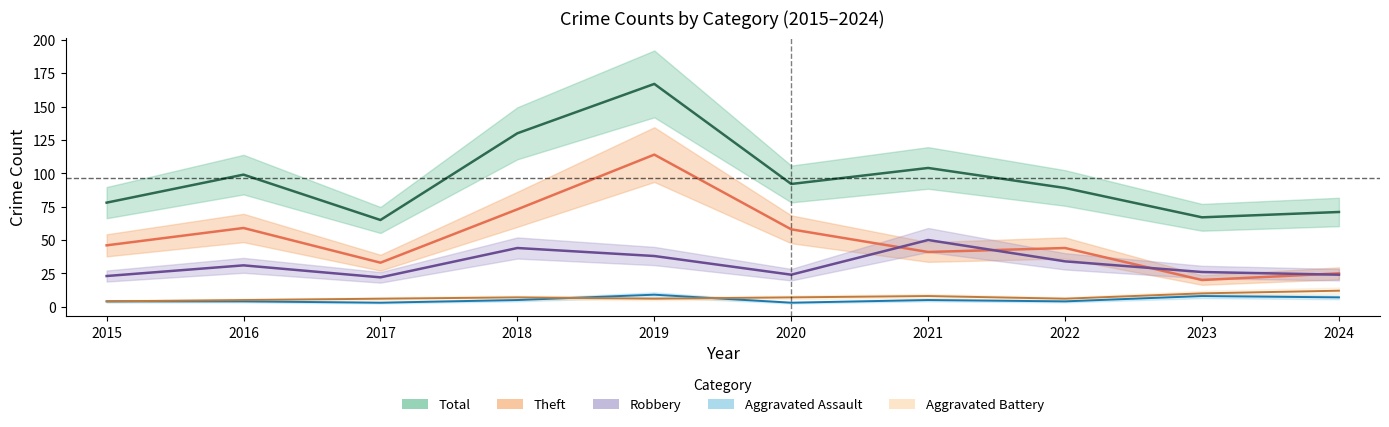

Reading right to left, transcribe all the data shown in this chart.

Total: 71	67	89	104	92	167	130	65	99	78
Theft: 25	20	44	41	58	114	73	33	59	46
Robbery: 24	26	34	50	24	38	44	22	31	23
Aggravated Assault: 7	8	4	5	3	9	5	3	4	4
Aggravated Battery: 12	10	6	8	7	6	7	6	5	4